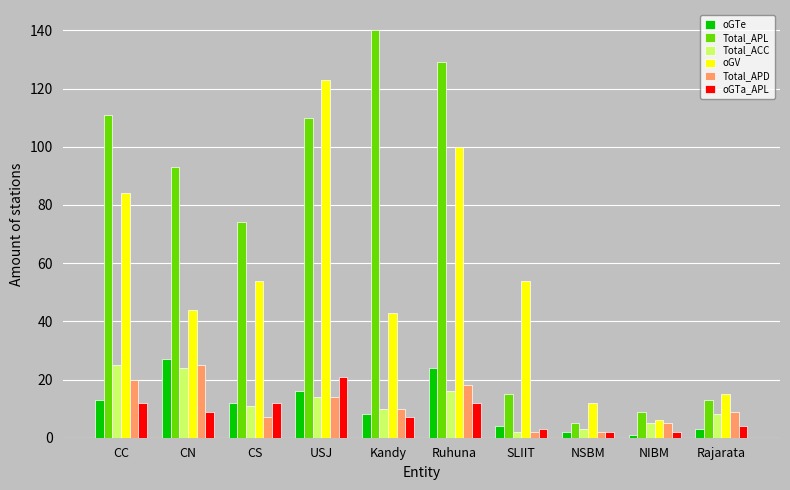

What is the maximum value shown in the chart?

140